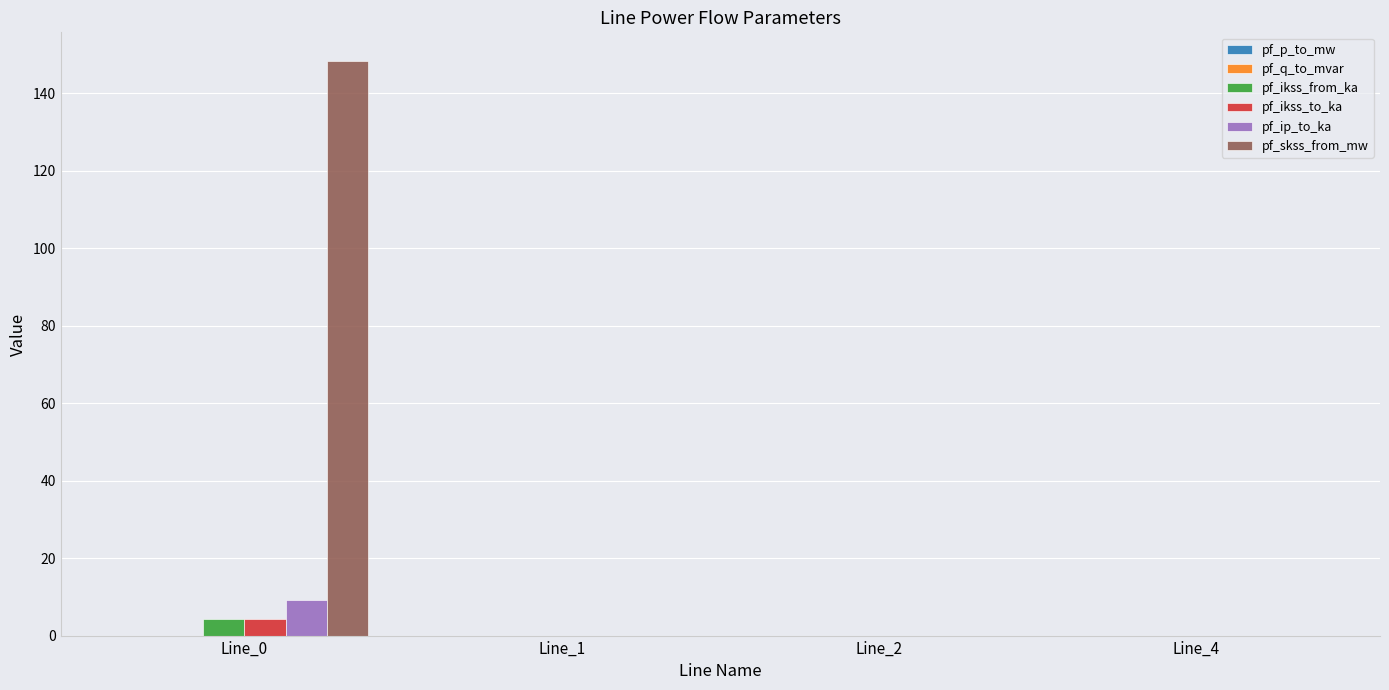

Which series has the largest total across all categories?

pf_skss_from_mw